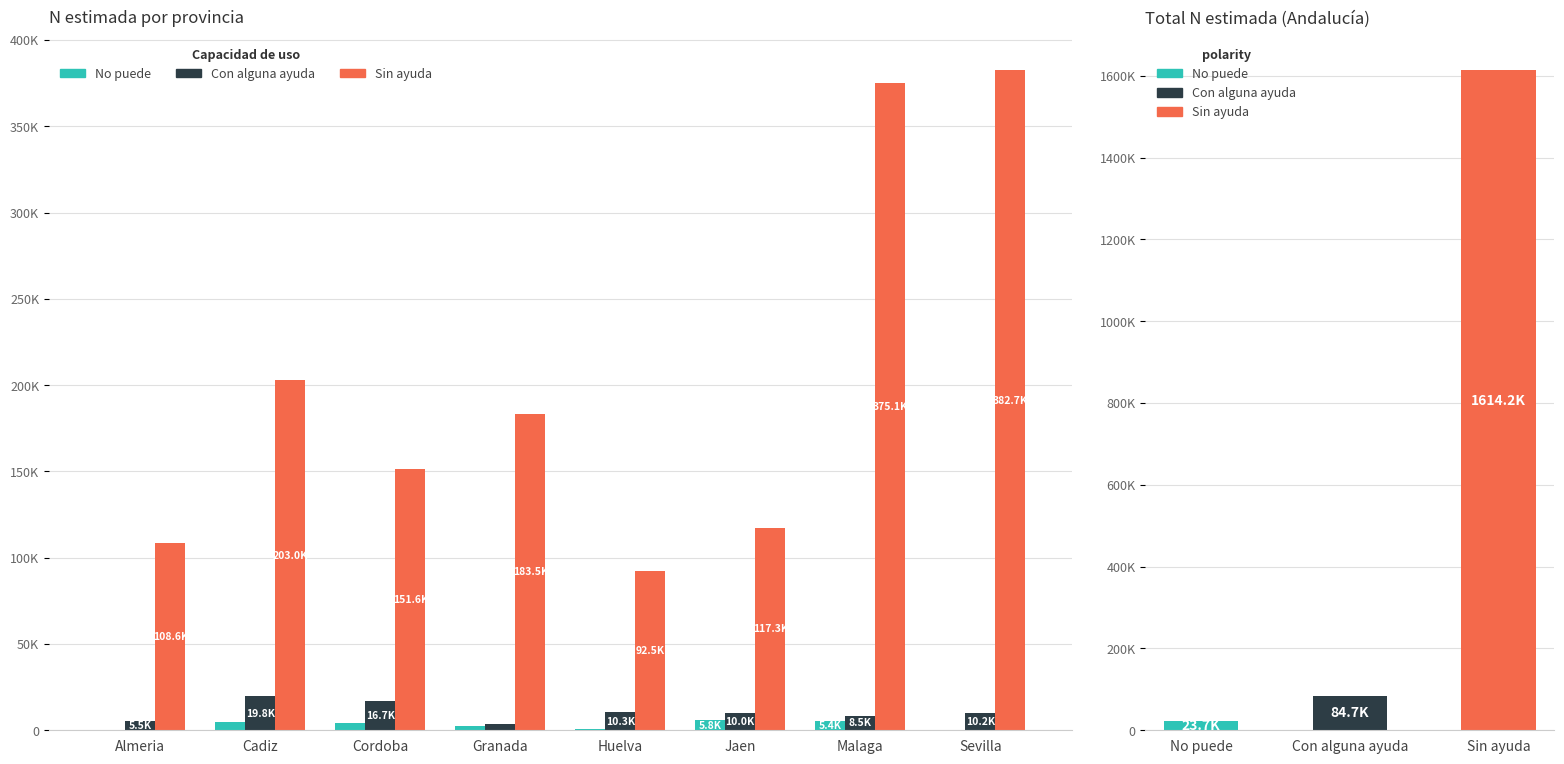

Reading left to right, extract all data points from this chart.

No puede: Almeria=0	Cadiz=4867	Cordoba=4266	Granada=2239	Huelva=983	Jaen=5765	Malaga=5384	Sevilla=159
Con alguna ayuda: Almeria=5550	Cadiz=19826	Cordoba=16735	Granada=3557	Huelva=10342	Jaen=9951	Malaga=8548	Sevilla=10151
Sin ayuda: Almeria=108589	Cadiz=202979	Cordoba=151551	Granada=183464	Huelva=92487	Jaen=117321	Malaga=375123	Sevilla=382660